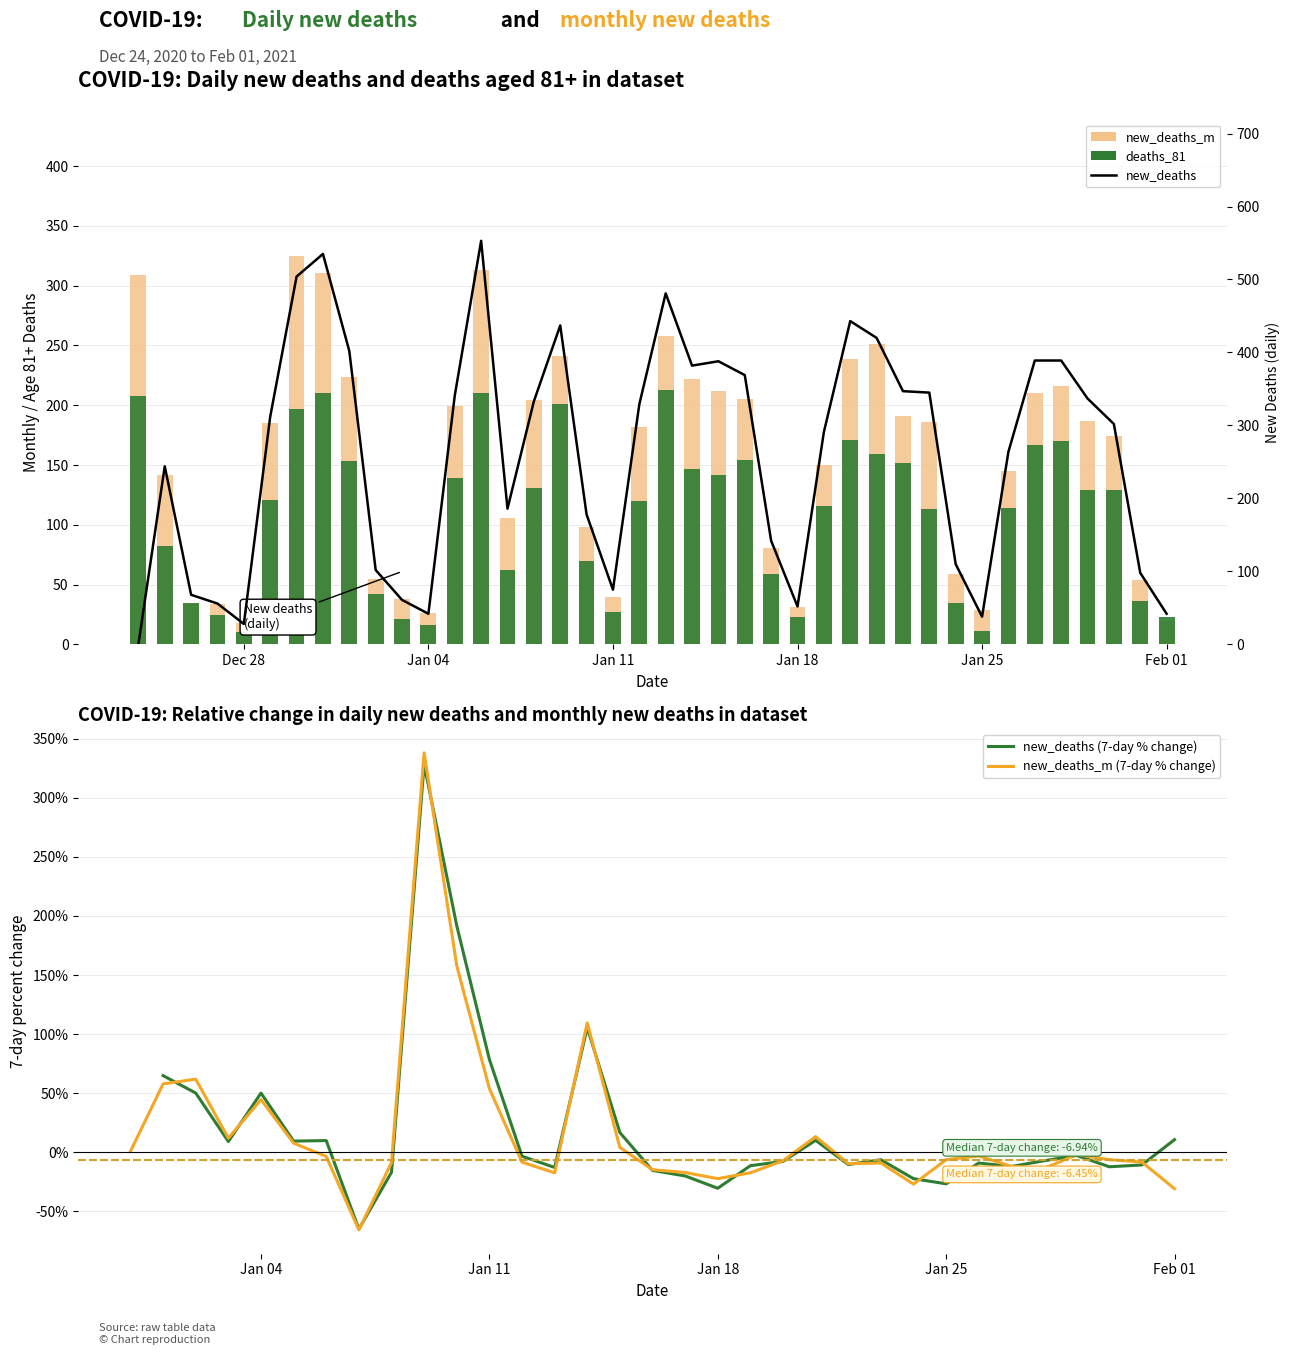

What is the minimum value shown in the chart?

-65.9